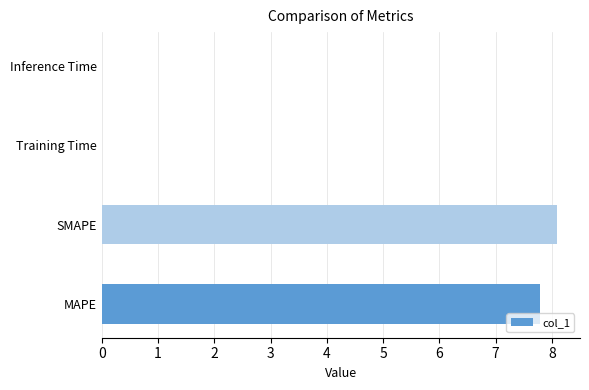

What is the maximum value shown in the chart?

8.1